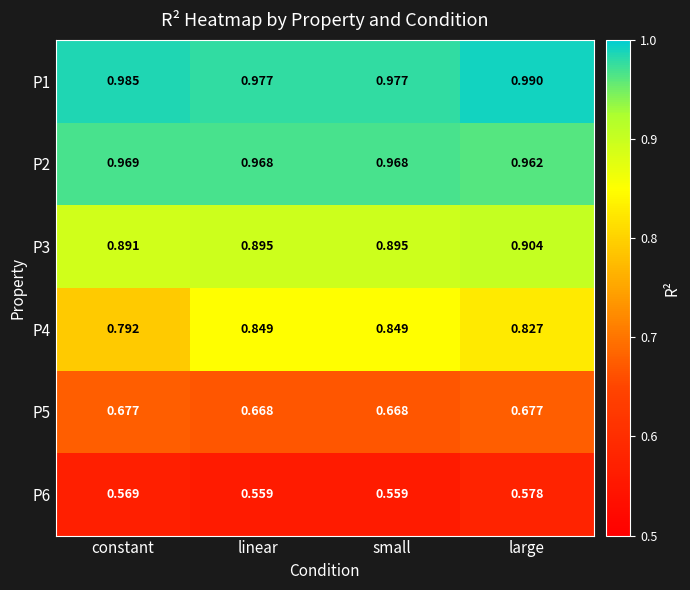

Which category has the highest value across all series?

large